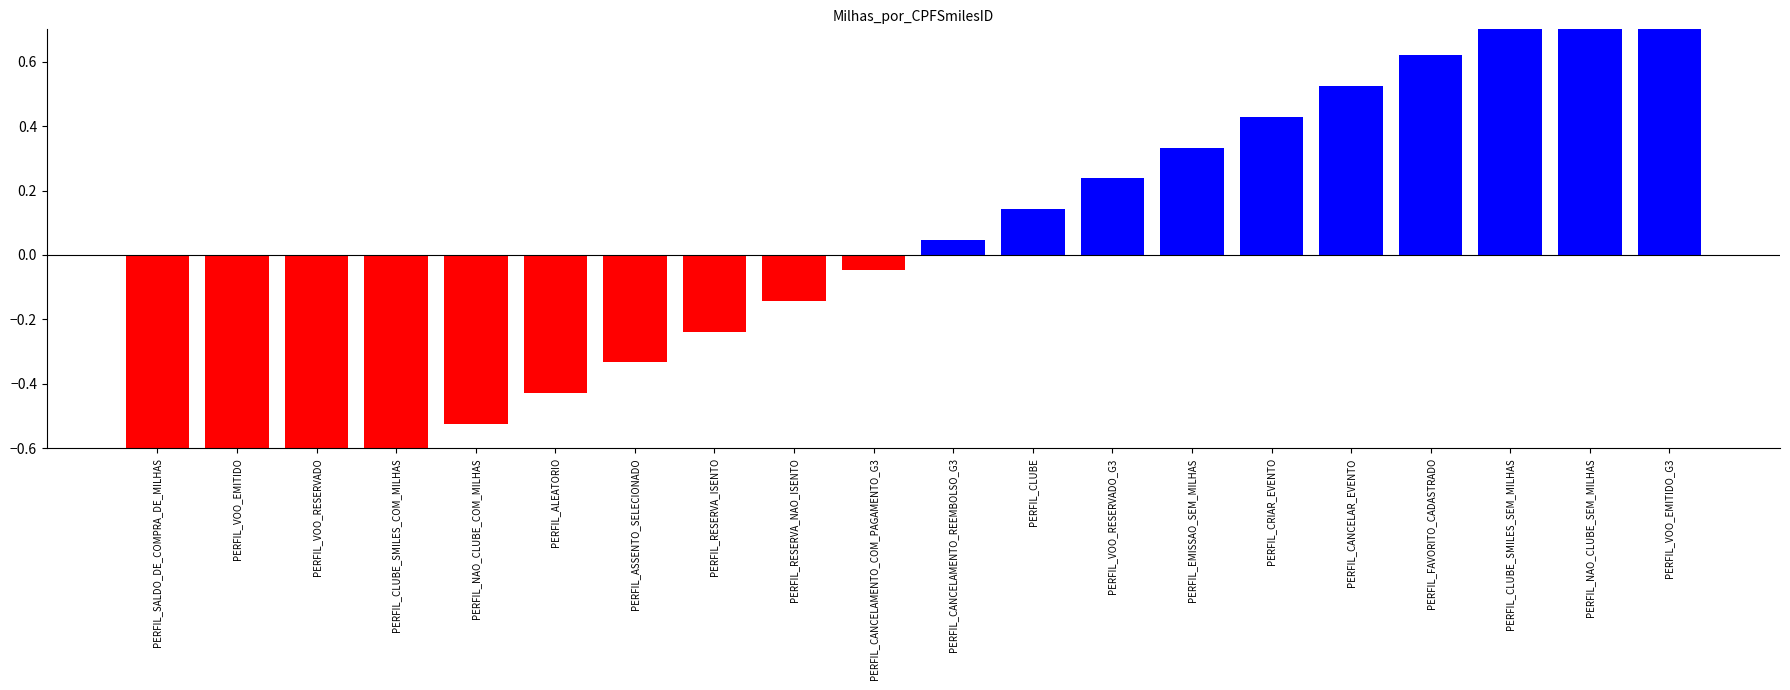

The chart shows a value of 0.2 at PERFIL_EMISSAO_SEM_MILHAS. True or false?

False